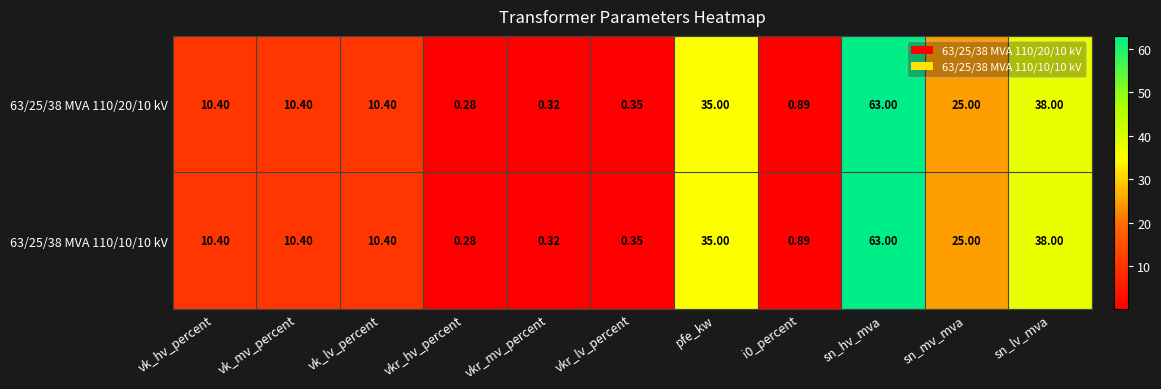

Is the value of 63/25/38 MVA 110/20/10 kV at vk_hv_percent greater than the value of 63/25/38 MVA 110/10/10 kV at vkr_lv_percent?

Yes